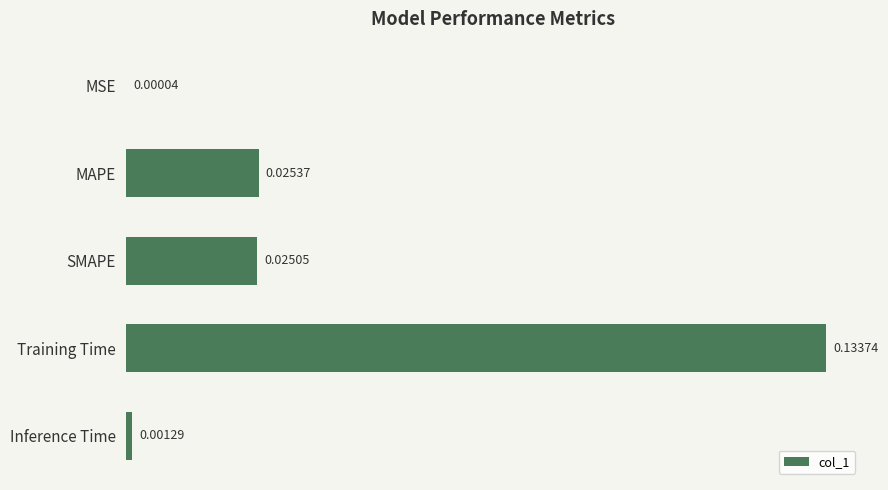

Which label corresponds to the largest value in the chart?

Training Time